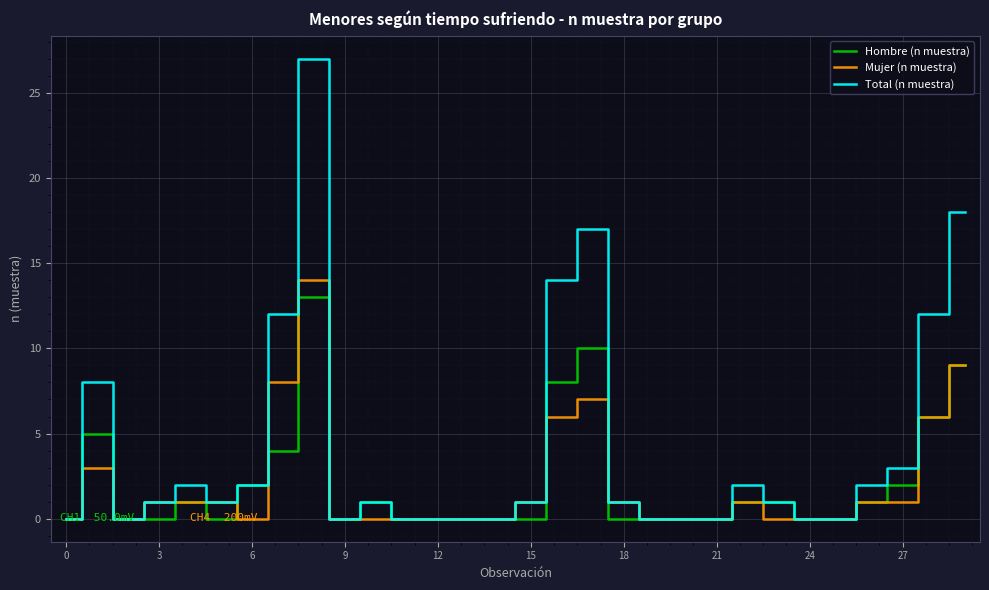

Count the number of data series in this chart.

3